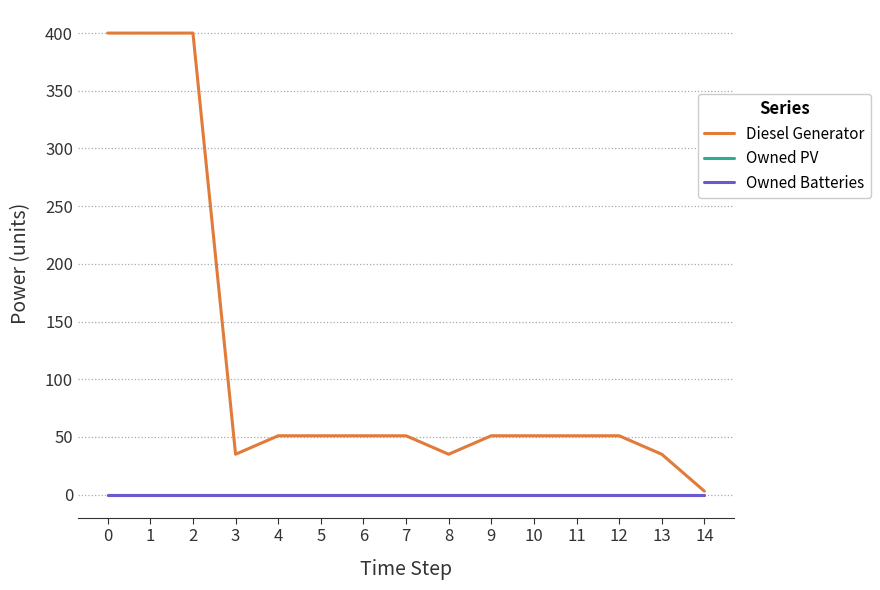

At 1, list the series in order from largest to smallest.

Diesel Generator, Owned PV, Owned Batteries